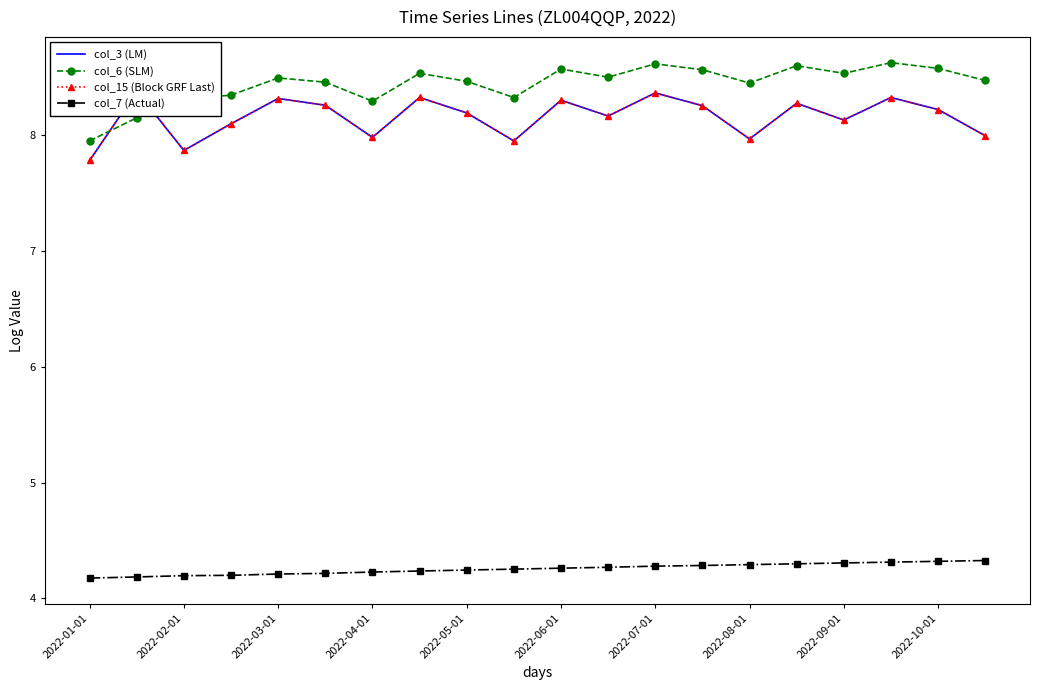

Reading right to left, list all the values displayed in this chart.

col_3 (LM): 8.0	8.2	8.3	8.1	8.3	8.0	8.3	8.4	8.2	8.3	7.9	8.2	8.3	8.0	8.3	8.3	8.1	7.9	8.4	7.8
col_6 (SLM): 8.5	8.6	8.6	8.5	8.6	8.4	8.6	8.6	8.5	8.6	8.3	8.5	8.5	8.3	8.5	8.5	8.3	8.3	8.1	7.9
col_15 (Block GRF Last): 8.0	8.2	8.3	8.1	8.3	8.0	8.3	8.4	8.2	8.3	7.9	8.2	8.3	8.0	8.3	8.3	8.1	7.9	8.4	7.8
col_7 (Actual): 4.3	4.3	4.3	4.3	4.3	4.3	4.3	4.3	4.3	4.3	4.3	4.2	4.2	4.2	4.2	4.2	4.2	4.2	4.2	4.2